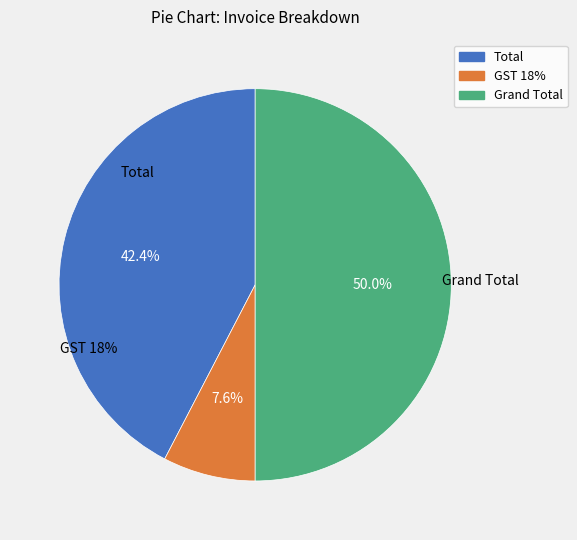

What percentage is the GST 18% slice, to the nearest percent?

8%